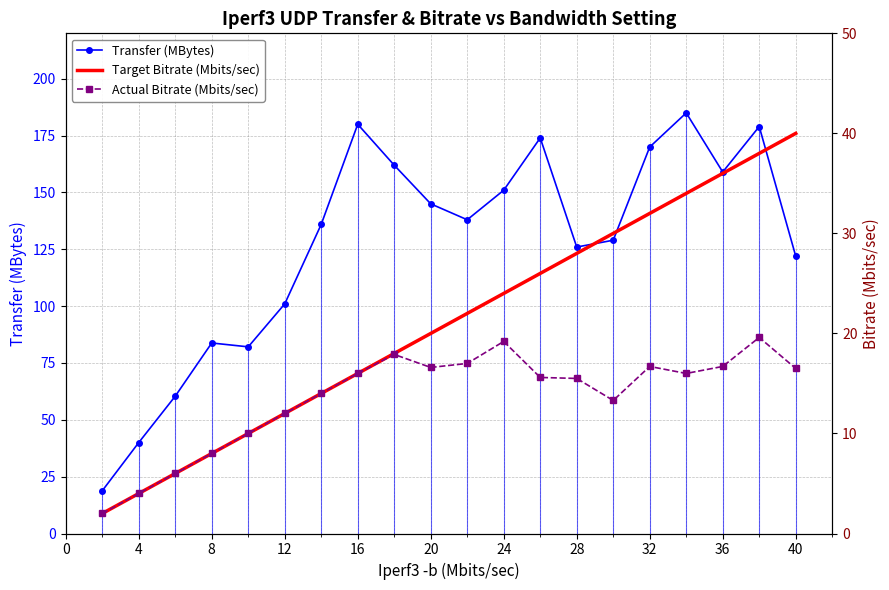

What is the spread (max minus min) of values at 8?

75.8